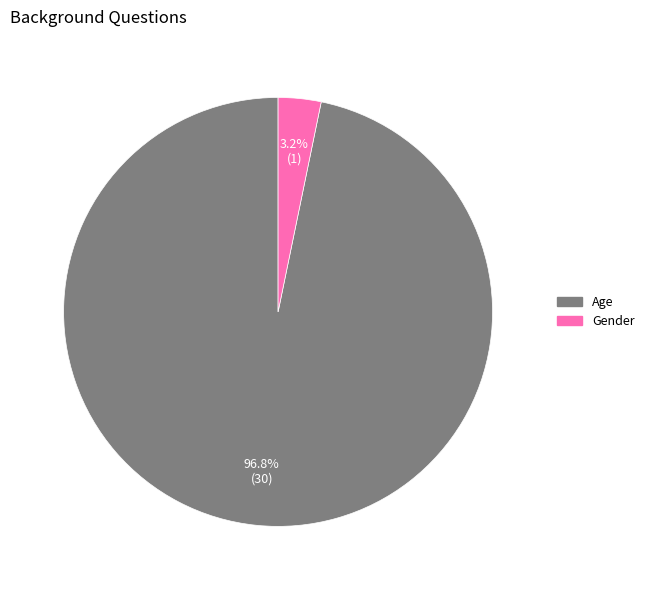

Between Gender and Age, which is larger?

Age